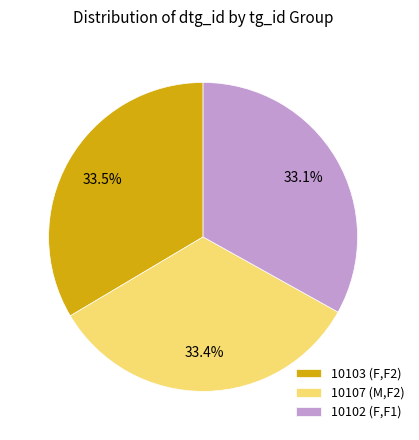

Is there any slice that represents more than half of the pie?

No